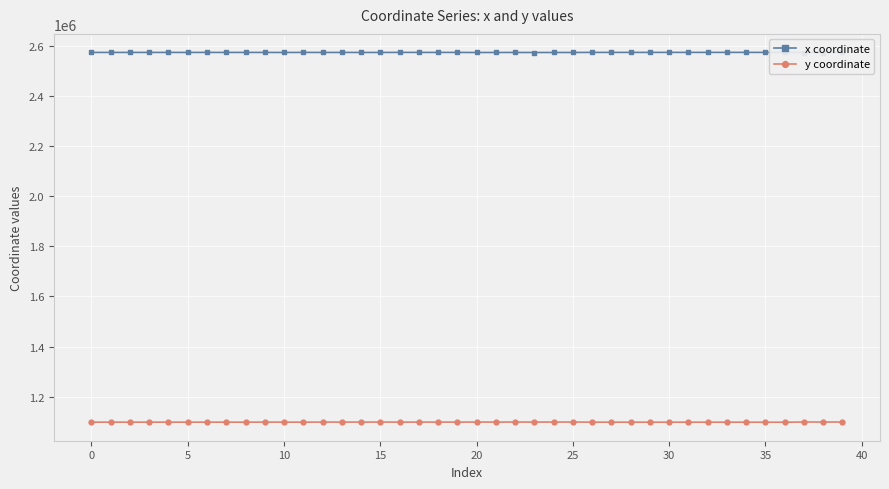

How many lines are shown in the chart?

2